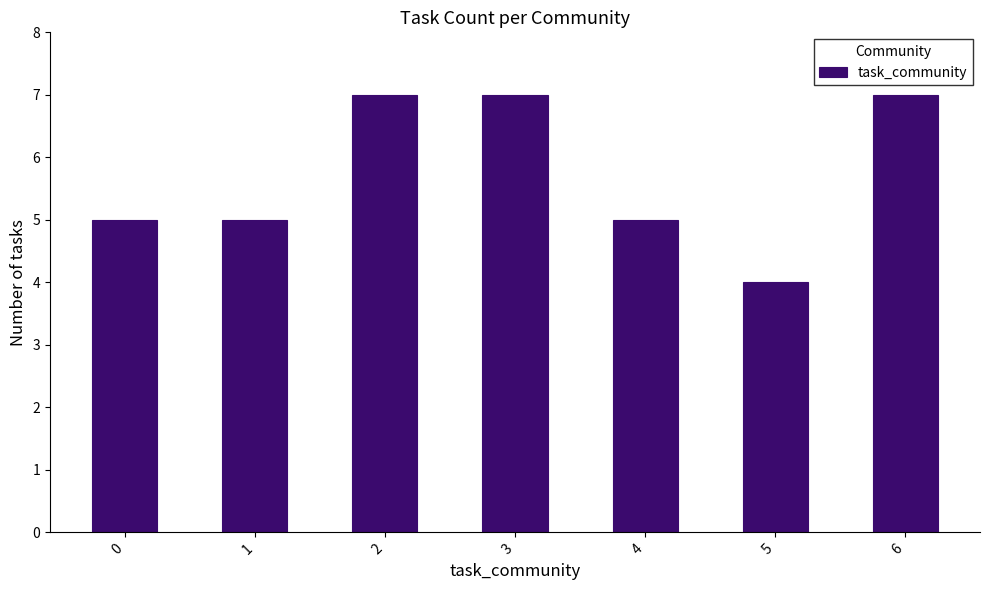

What is the maximum value shown in the chart?

7